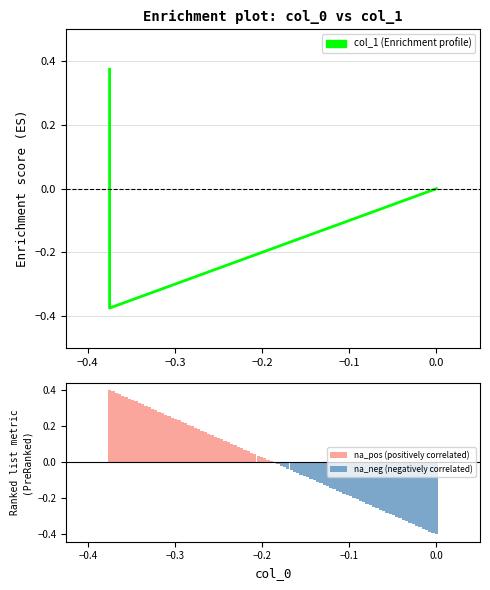

Reading left to right, extract all data points from this chart.

-0.375=0.4	-0.375=-0.4	0.0=0.0